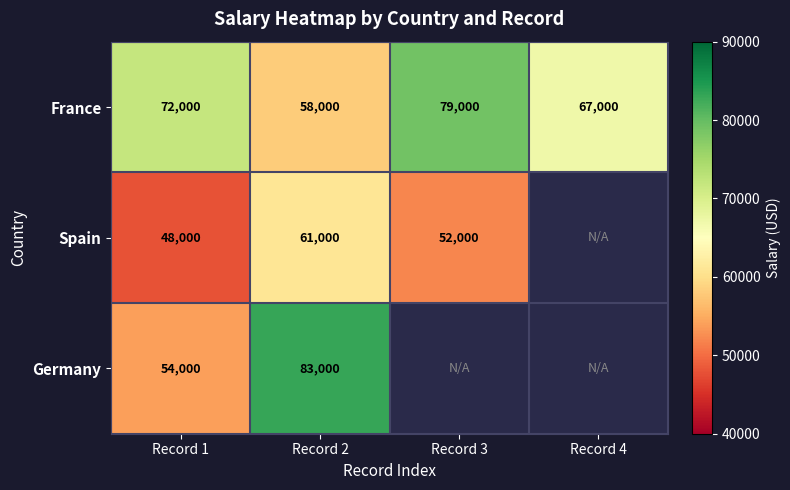

Is it true that Germany equals 47530 at Record 2?

False